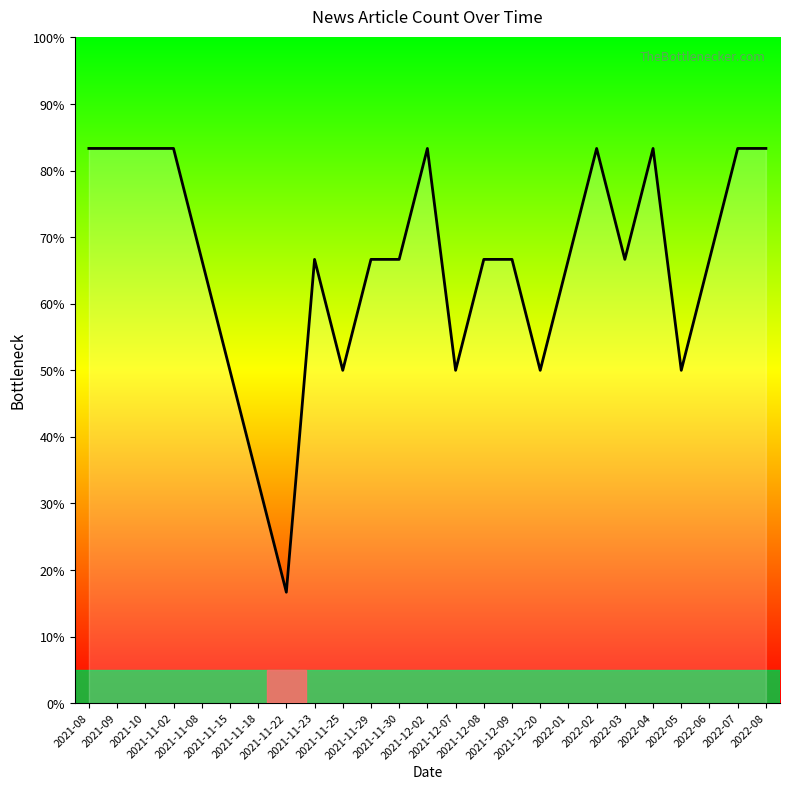

Reading left to right, list all the values displayed in this chart.

83.3	83.3	83.3	83.3	66.7	50.0	33.3	16.7	66.7	50.0	66.7	66.7	83.3	50.0	66.7	66.7	50.0	66.7	83.3	66.7	83.3	50.0	66.7	83.3	83.3